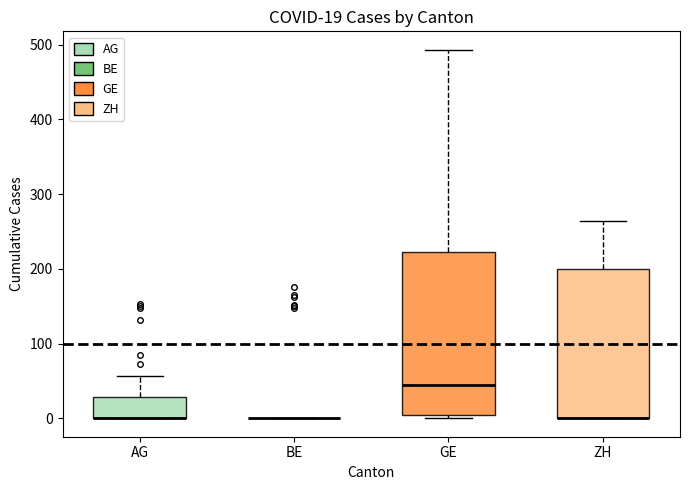

Comparing the boxes themselves (not the whiskers), which one is the tallest?

GE